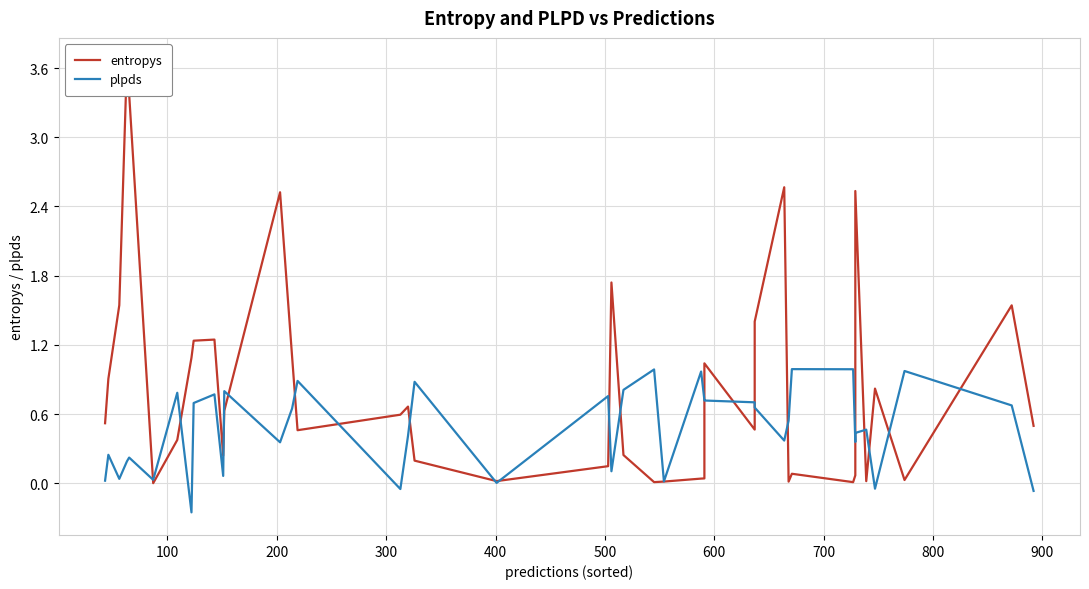

Is the value of entropys at 34 greater than the value of plpds at 24?

Yes